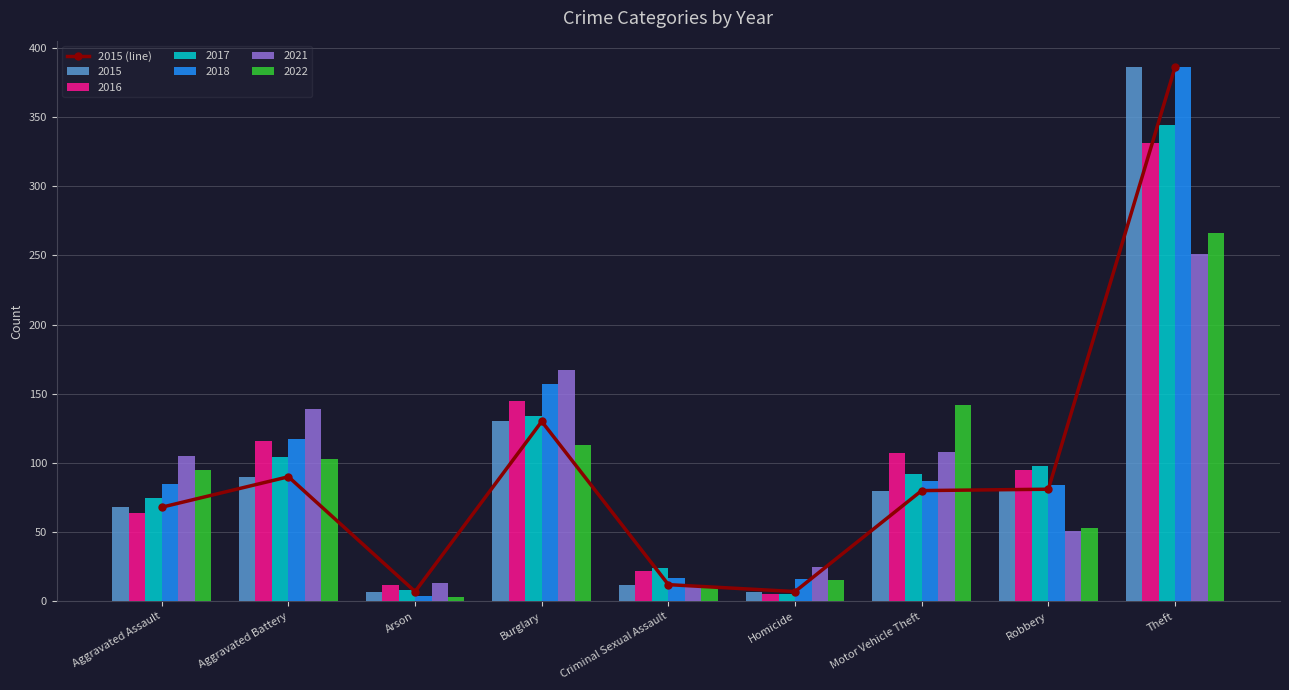

Reading right to left, what are all the values shown in this chart?

Theft=386	Robbery=81	Motor Vehicle Theft=80	Homicide=7	Criminal Sexual Assault=12	Burglary=130	Arson=7	Aggravated Battery=90	Aggravated Assault=68